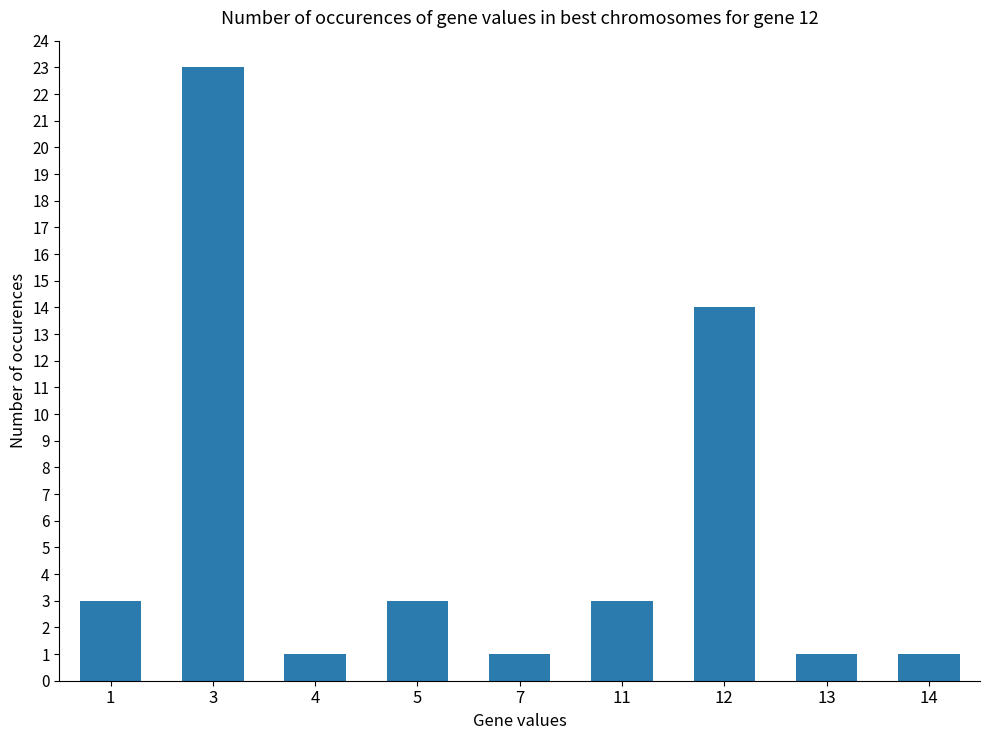

What is the change in value from 11 to 13?

-2